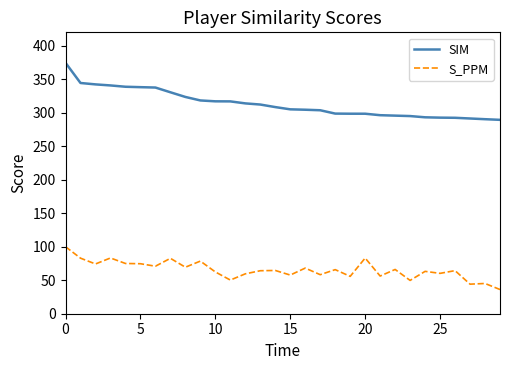

Which series has the largest range (max minus min)?

SIM